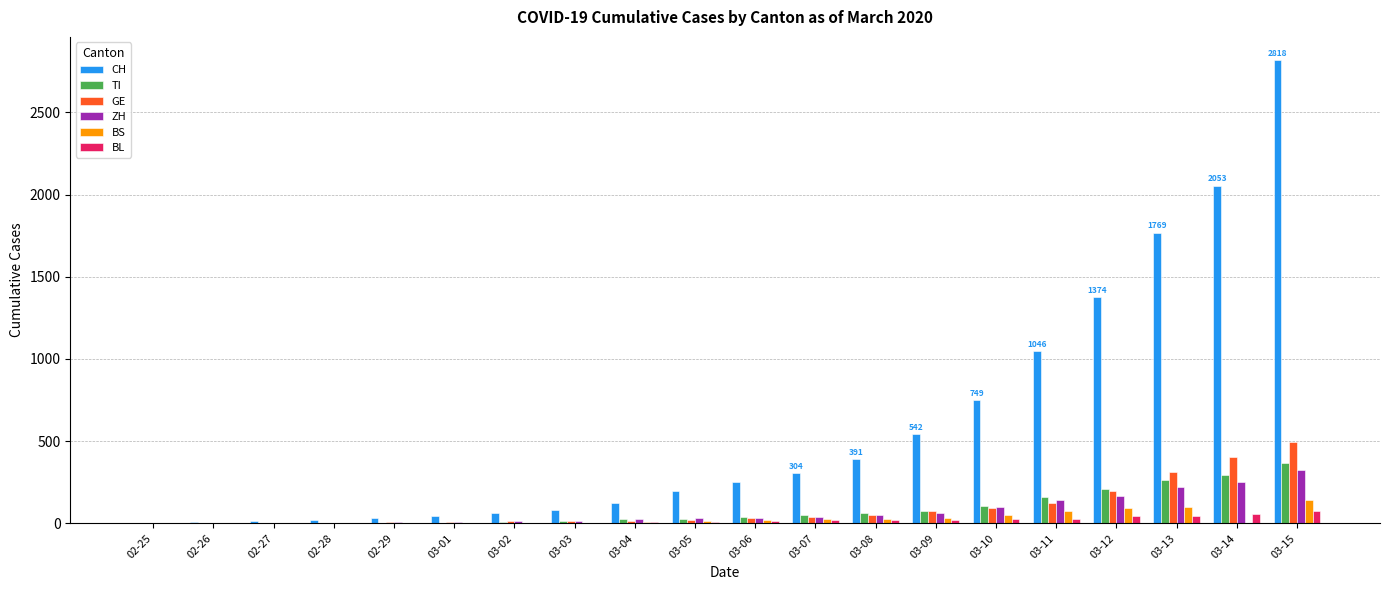

What is the sum of all BS values?

597